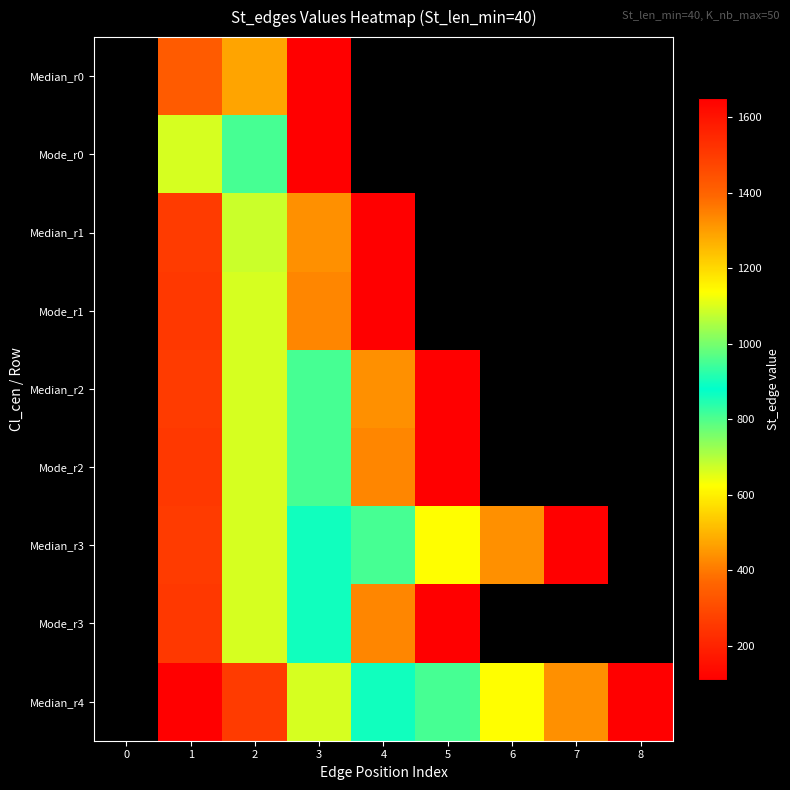

What is the minimum value shown in the chart?

110.0